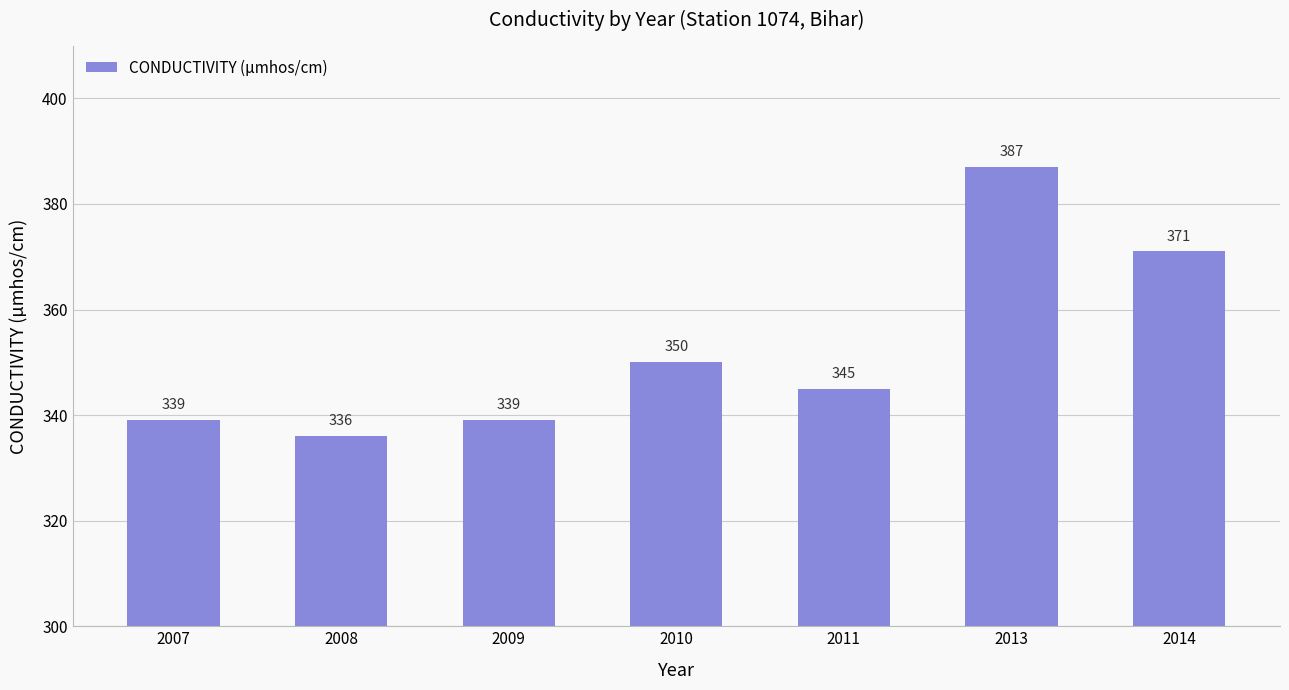

Reading right to left, what are all the values shown in this chart?

2014=371	2013=387	2011=345	2010=350	2009=339	2008=336	2007=339